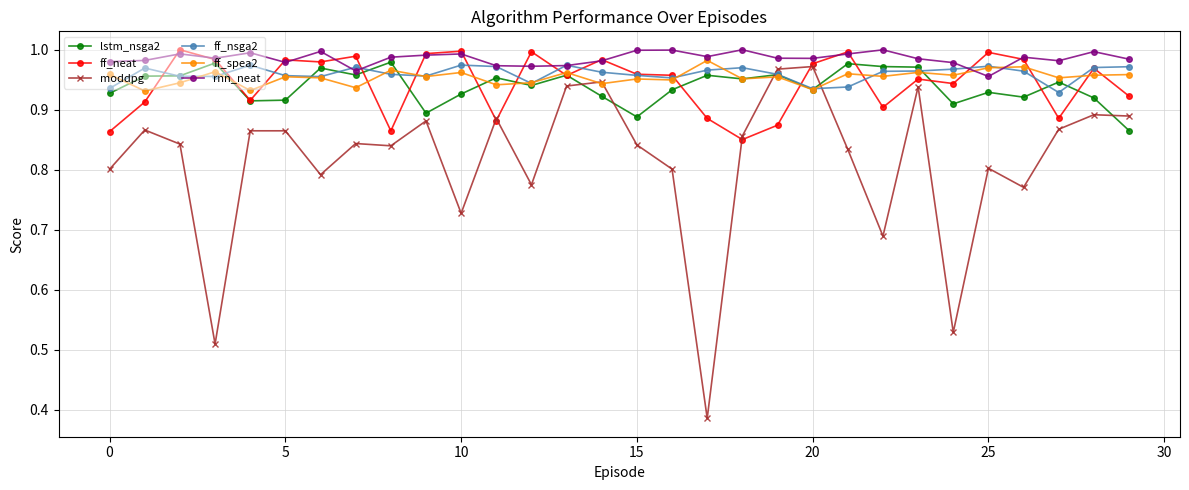

True or false: lstm_nsga2 has more than 1 points higher than both neighbors.

True